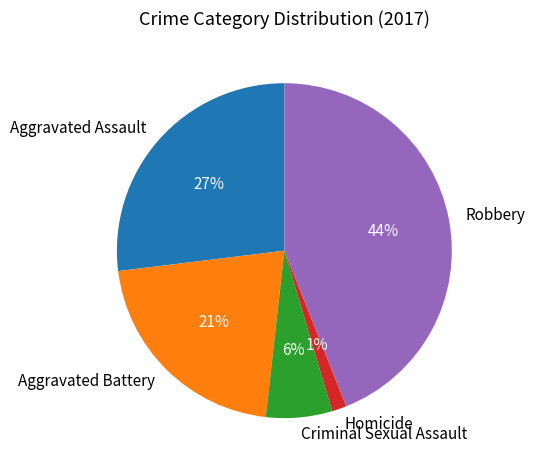

How many segments does this pie chart have?

5